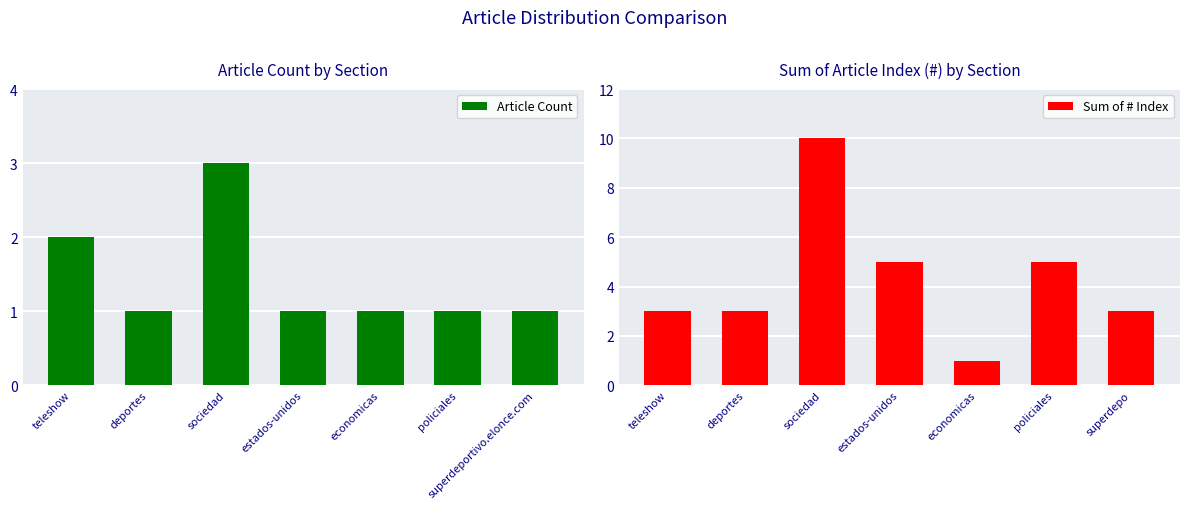

Reading right to left, extract all data points from this chart.

Article Count: 1	1	1	1	3	1	2
Sum of # Index: 3	5	1	5	10	3	3